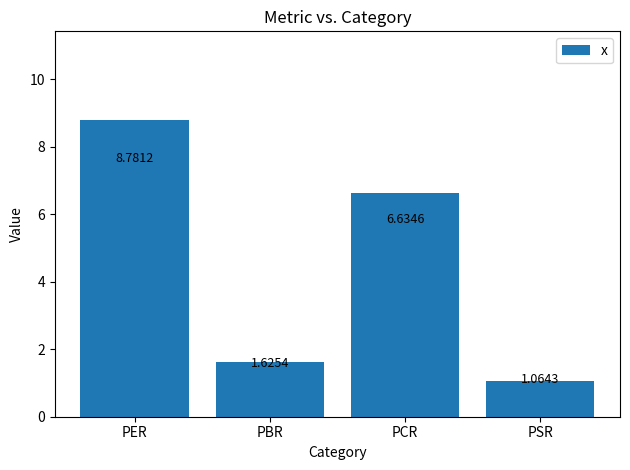

What is the label of the 1st bar from the left?

PER